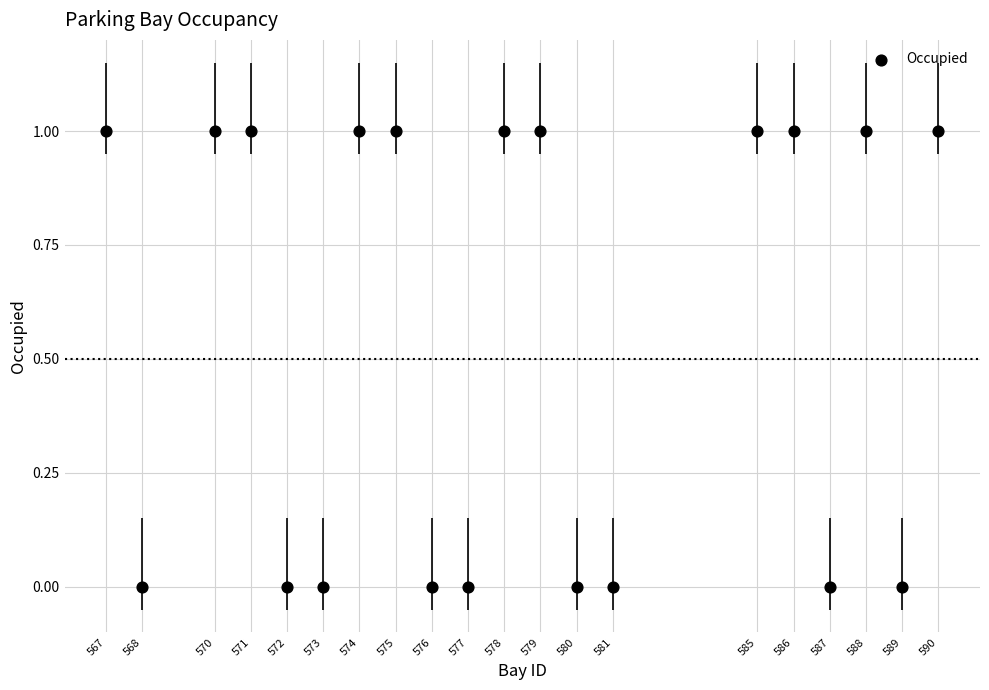

What is the range of X values (max minus min)?

23